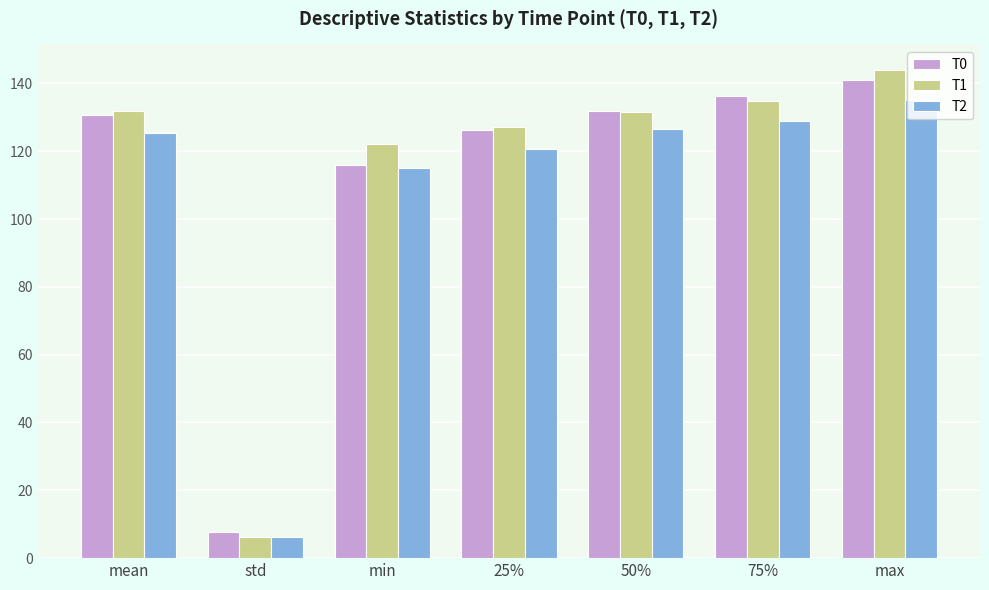

Where does the T1 series first go above 131?

mean